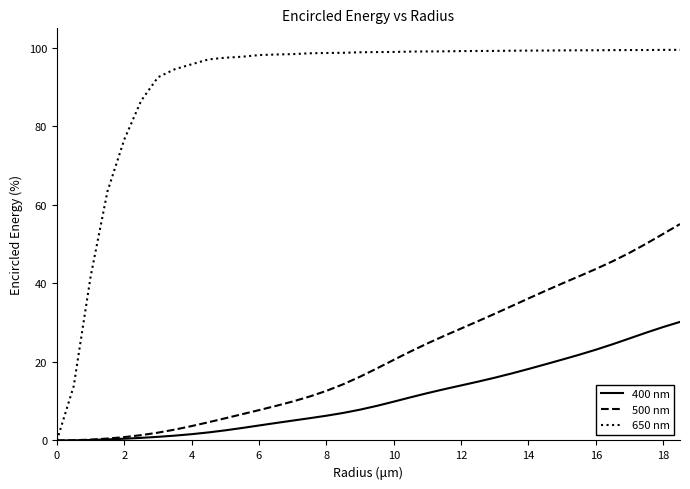

What is the greatest value displayed?

99.5